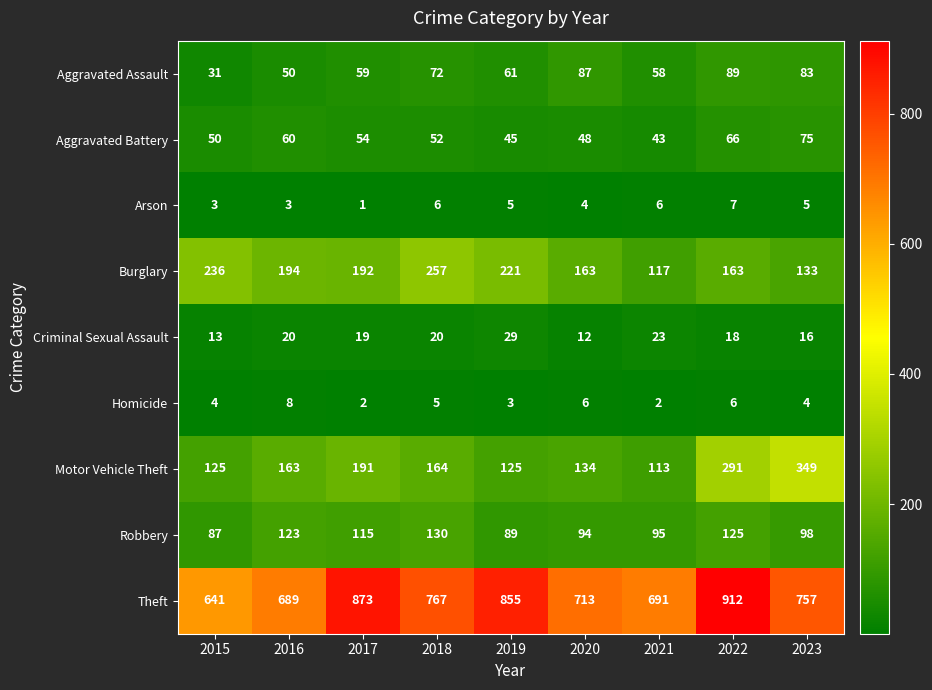

At 2018, list the series in order from smallest to largest.

Homicide, Arson, Criminal Sexual Assault, Aggravated Battery, Aggravated Assault, Robbery, Motor Vehicle Theft, Burglary, Theft